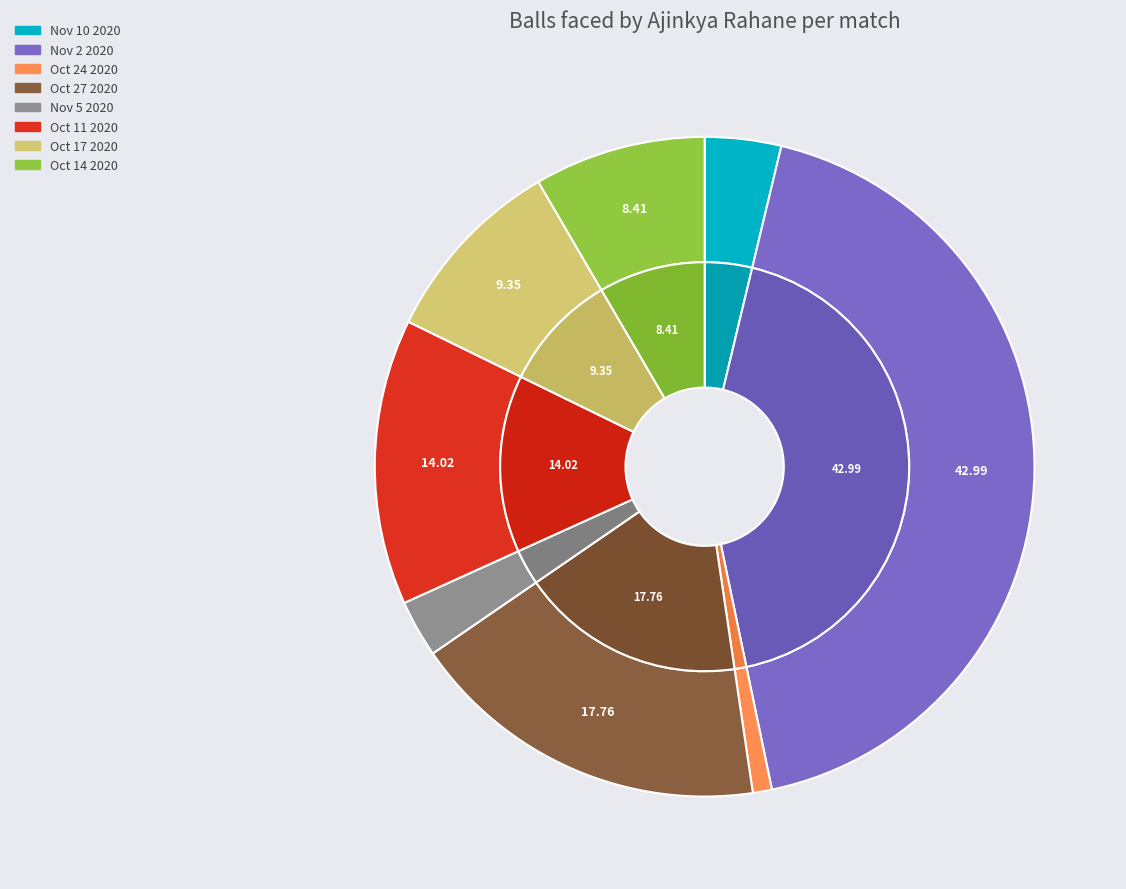

Is there any slice that represents more than half of the pie?

No